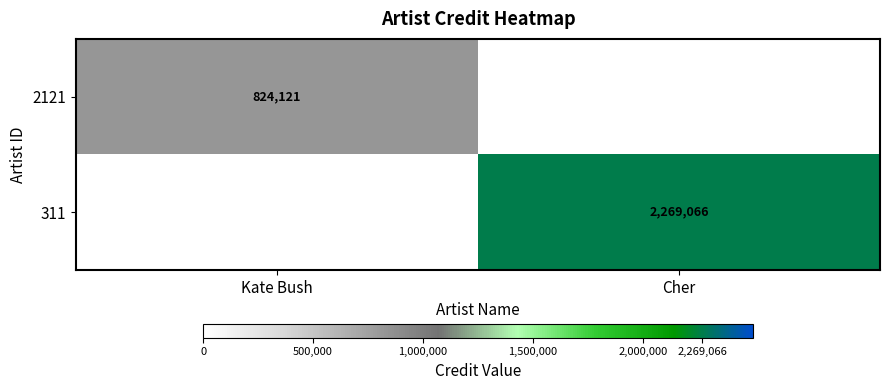

Which has a higher value, Kate Bush or Cher?

Cher